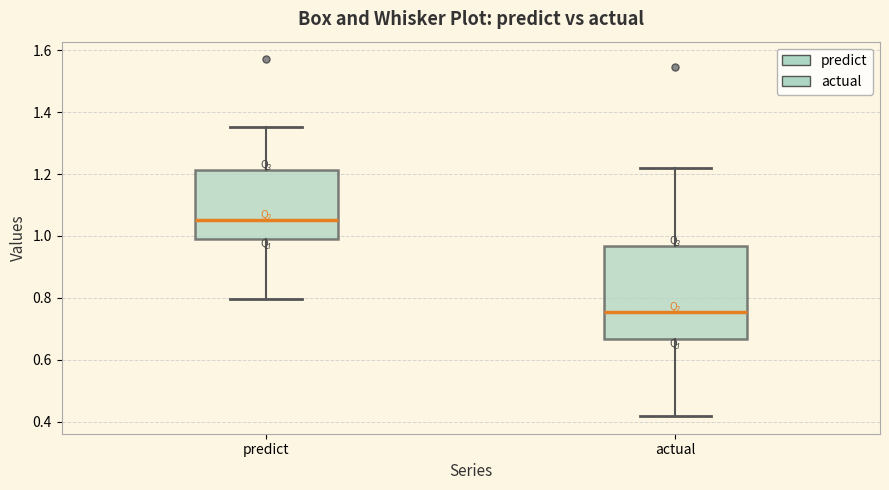

Reading left to right, transcribe this box plot: for each box, give where its median line is, the range the box spans, and where its two whiskers end, as read against the y-axis. The values are not printed on the chart, so give them approximately, as read against the axis.

predict: median 1.06, box 1.00 to 1.22, whiskers 0.80 to 1.36
actual: median 0.76, box 0.66 to 0.96, whiskers 0.42 to 1.22